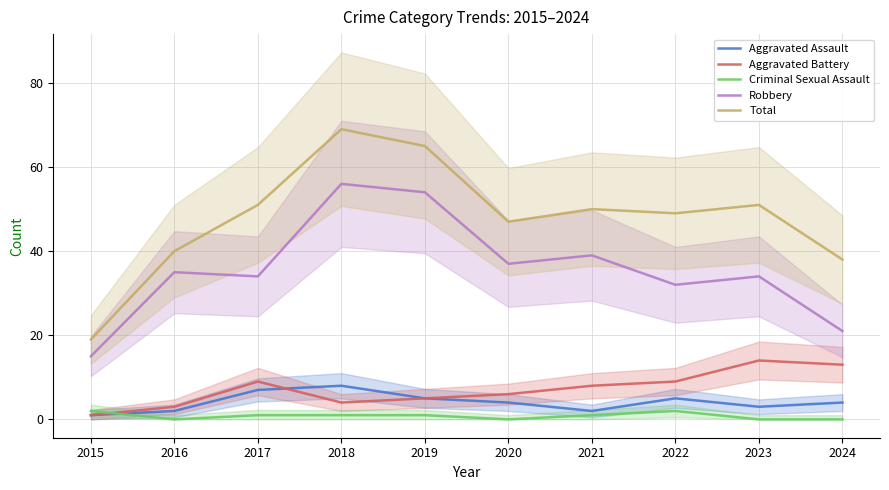

The value of Total at 2023 is 30. True or false?

False